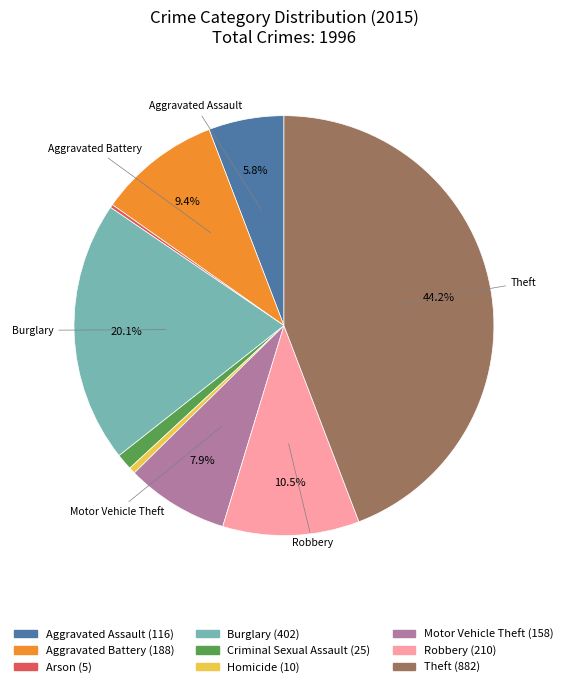

Is there a majority slice in this chart?

No